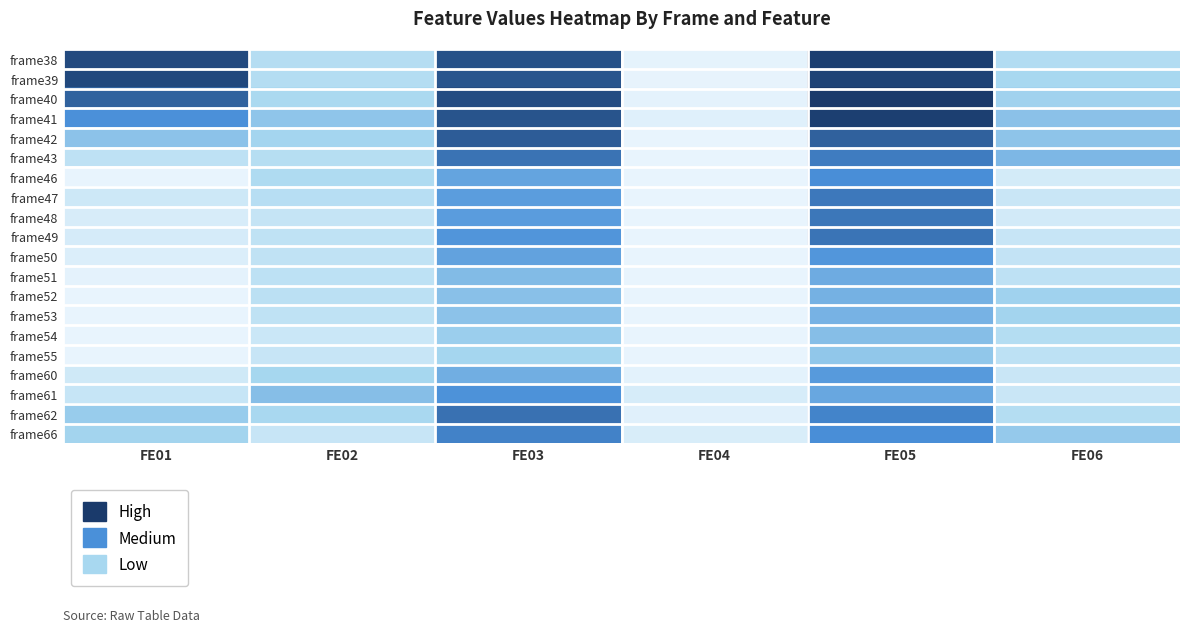

How many series are shown in this chart?

20